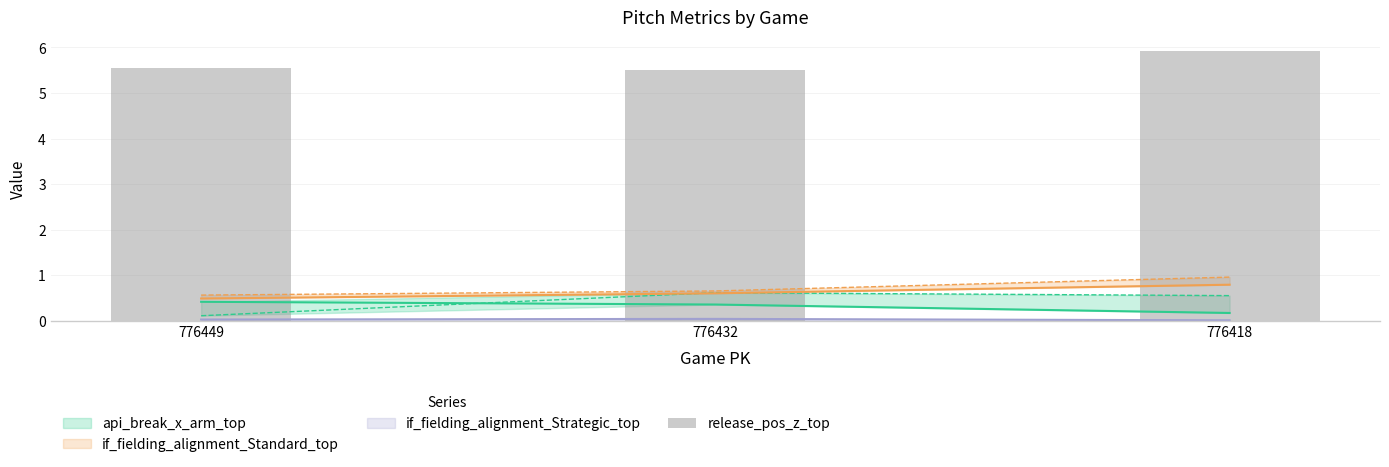

Reading right to left, what are all the values shown in this chart?

5.9	5.5	5.6